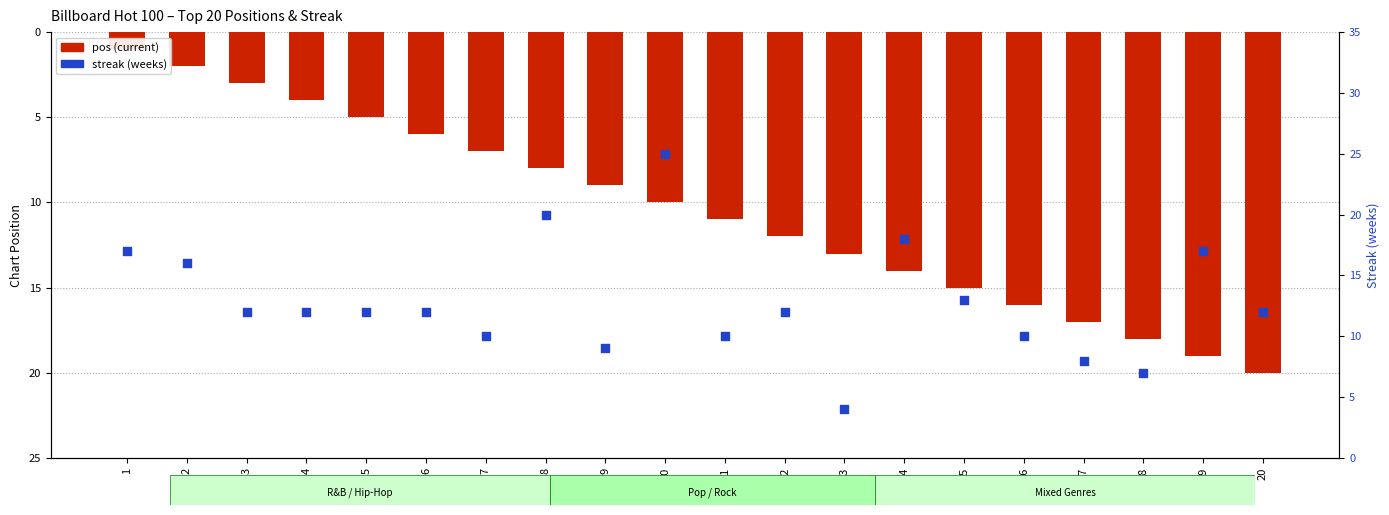

Which series reaches the maximum Y coordinate?

streak (weeks)